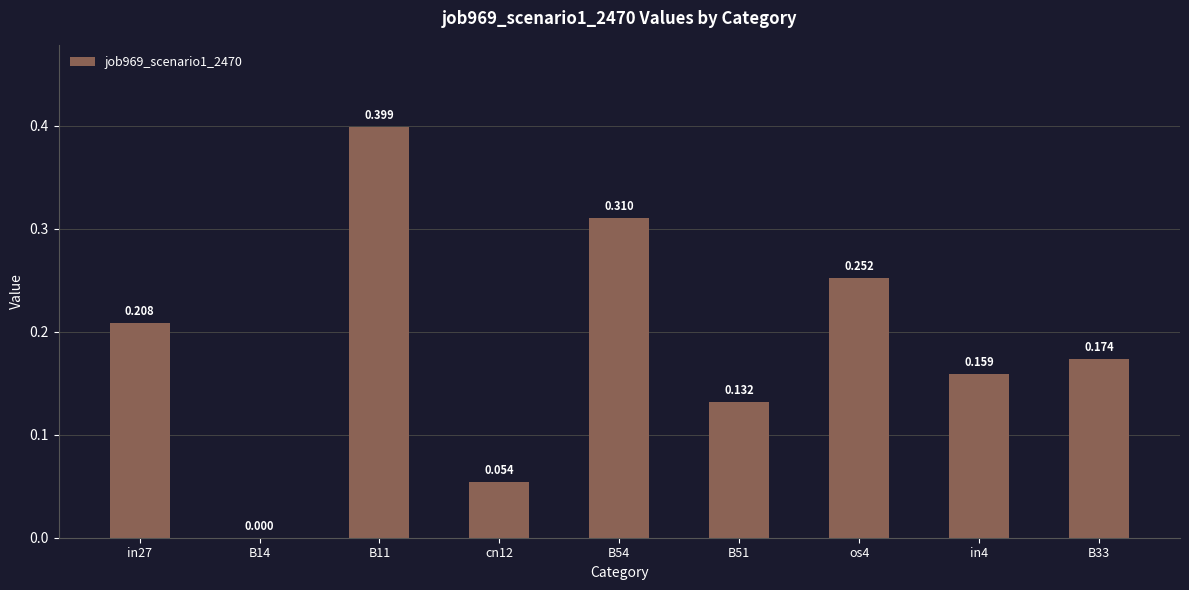

What is the change in value from B51 to os4?

+0.1